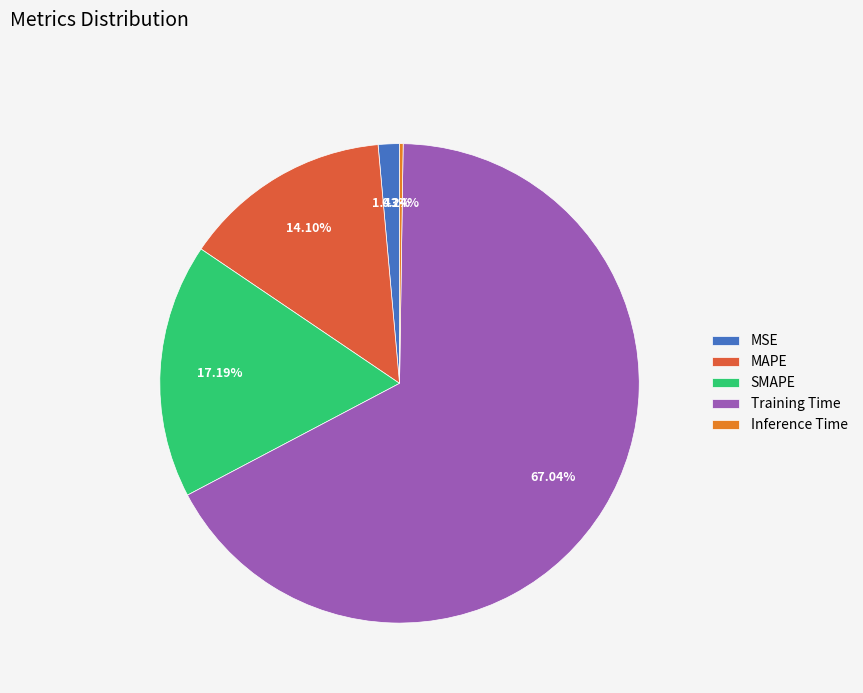

How much of the chart is everything except MAPE?

85.9%